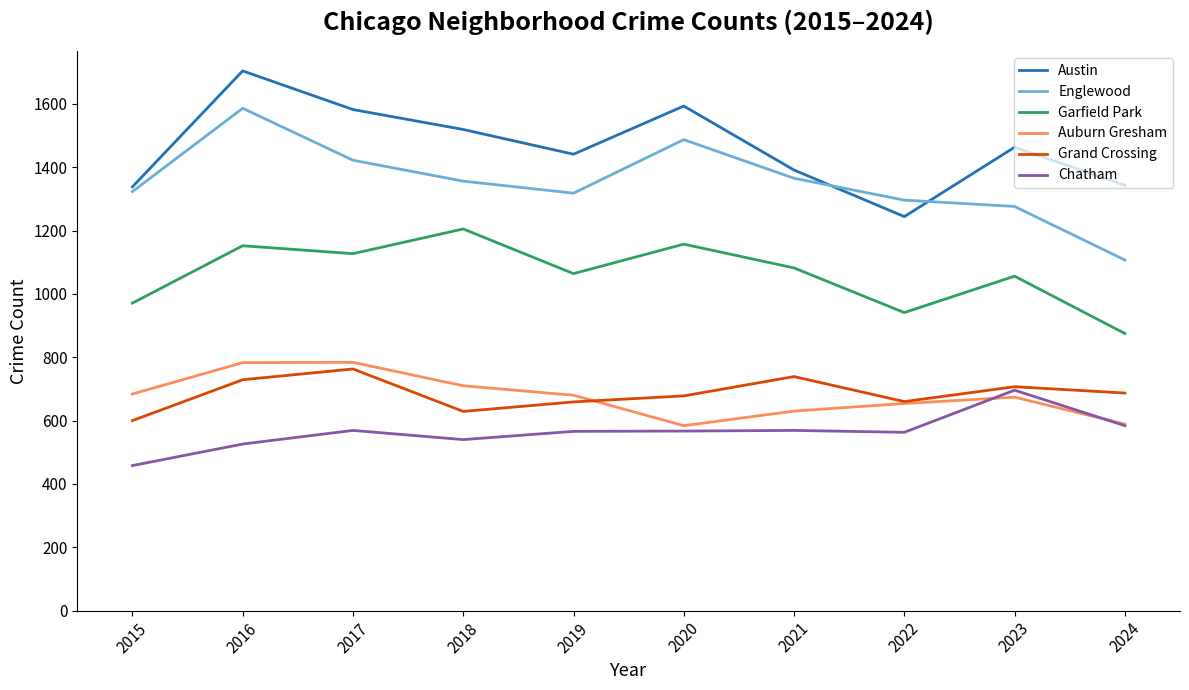

True or false: Englewood has a value of 2531 at 2016.

False